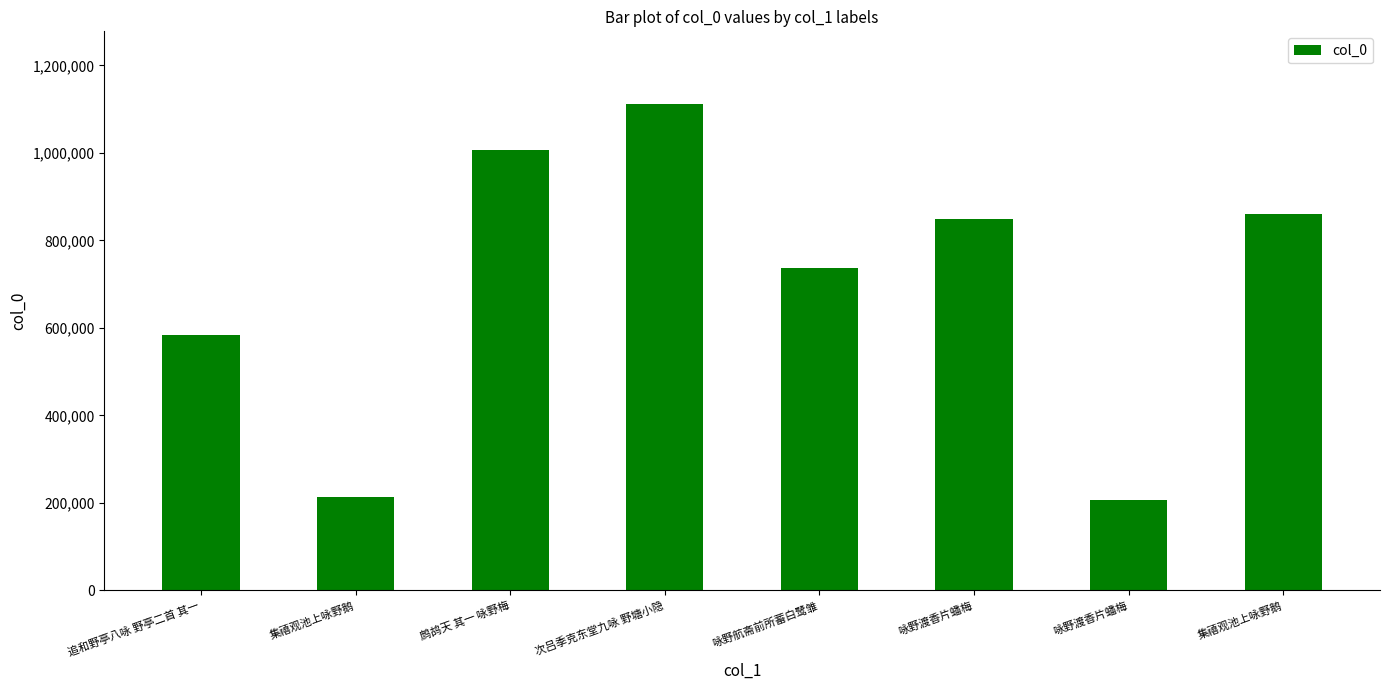

What is the greatest value displayed?

1110997